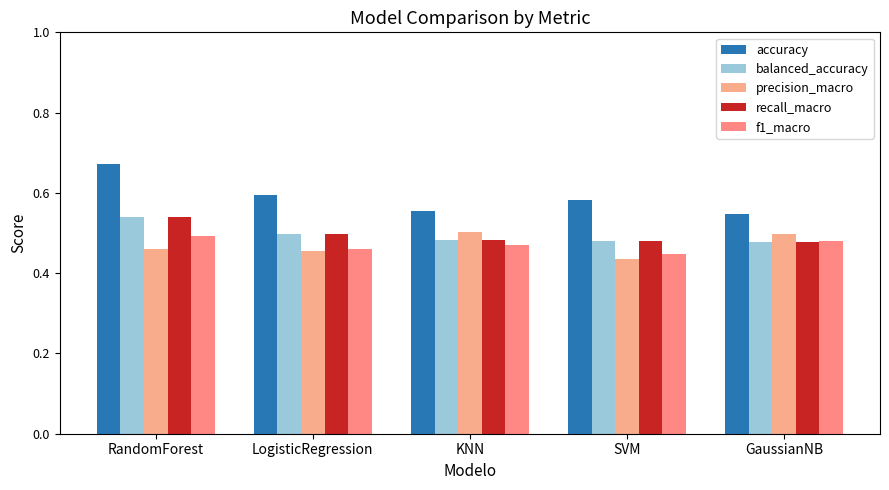

Count the number of categories in the chart.

5